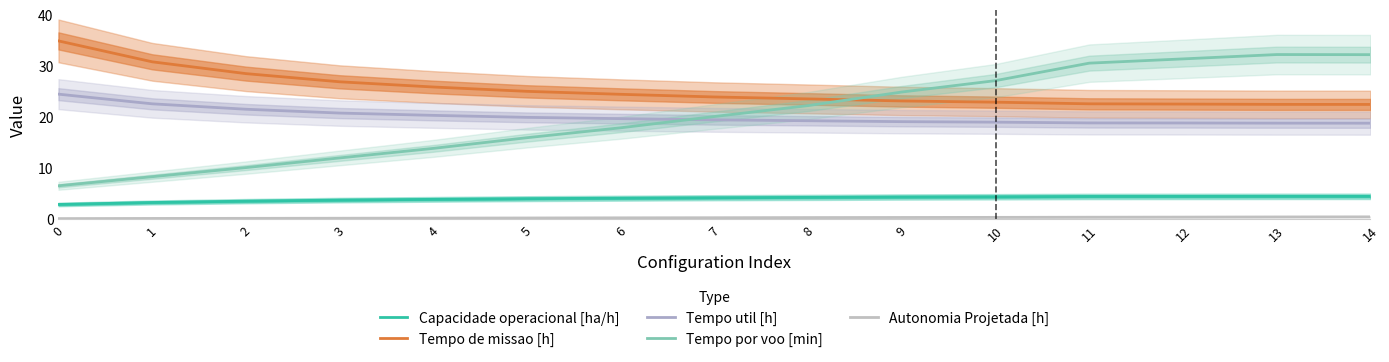

At how many categories does at least one series exceed 16?

15